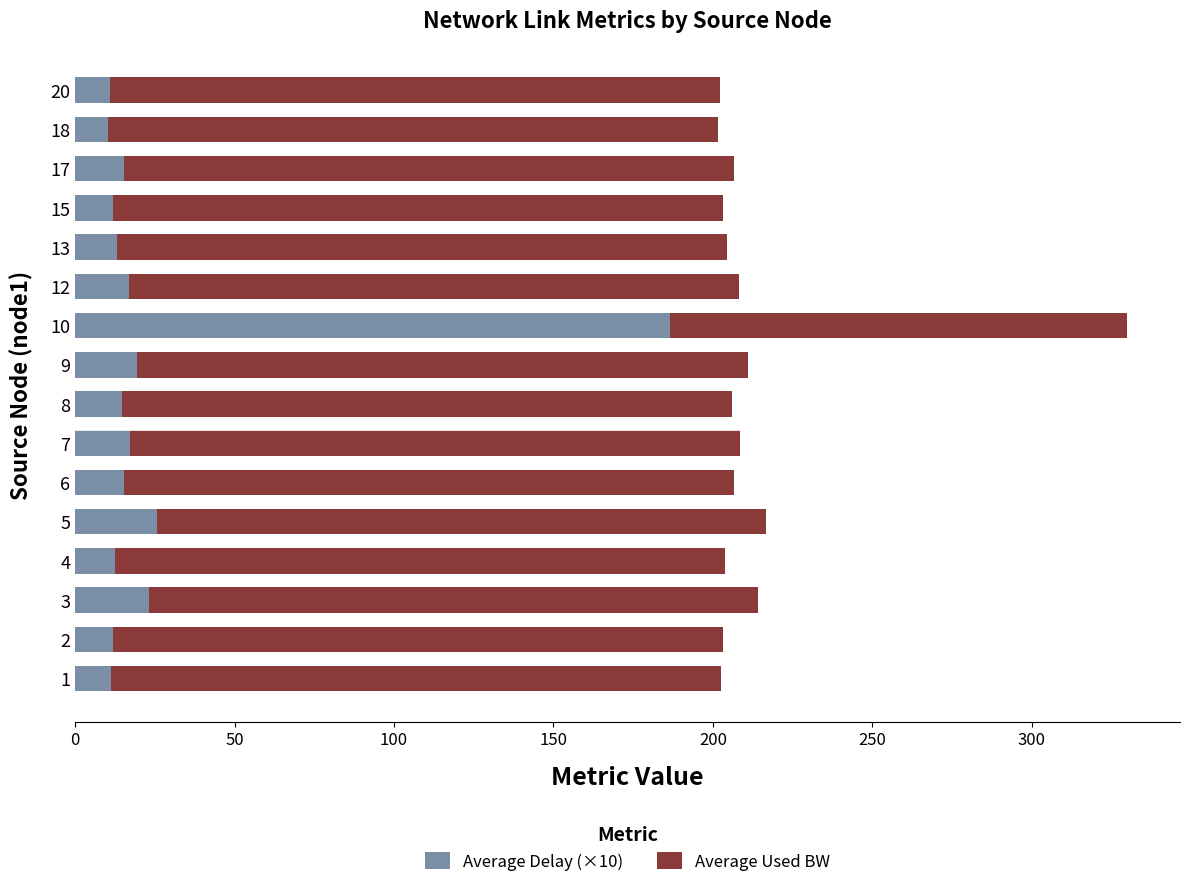

What is the lowest value of the Average Delay (×10) series?

10.4